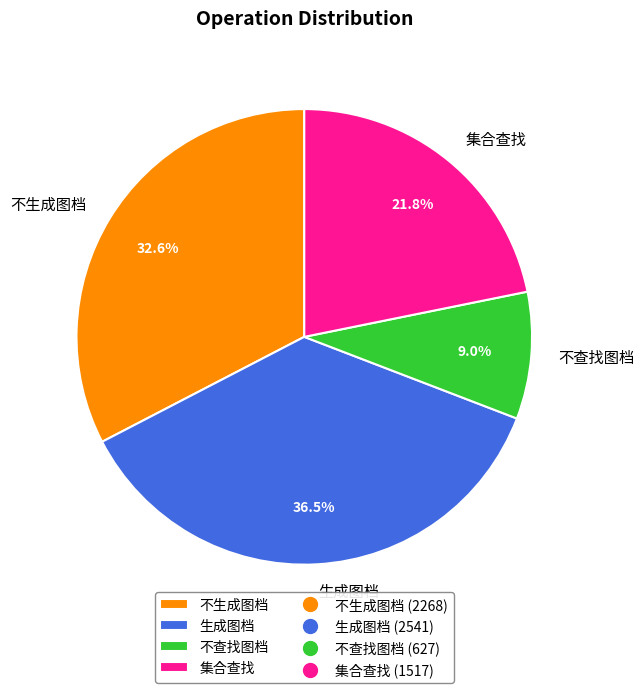

Which category has the biggest portion of the pie?

生成图档